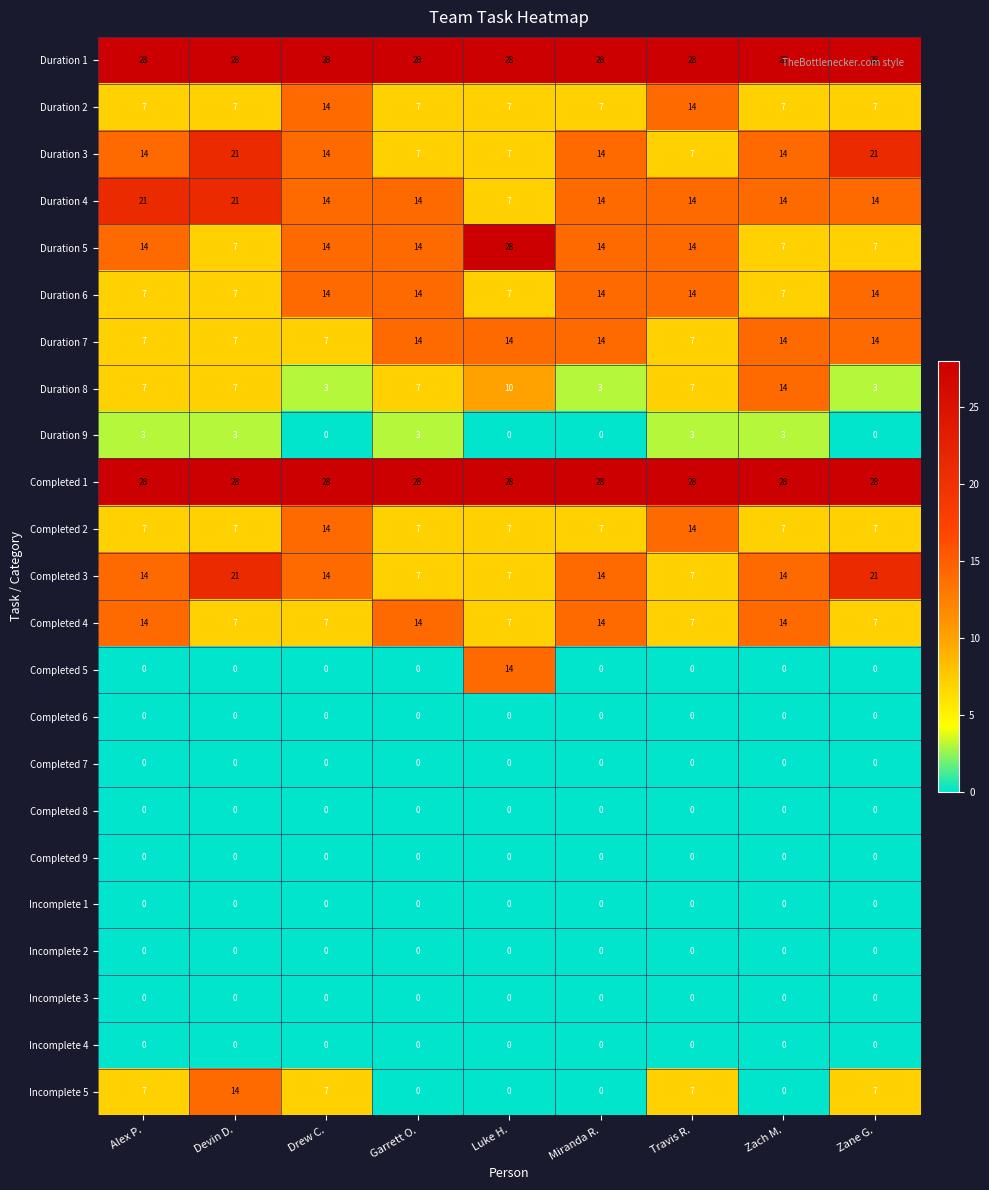

What is the difference between the highest and lowest values at Drew C.?

28